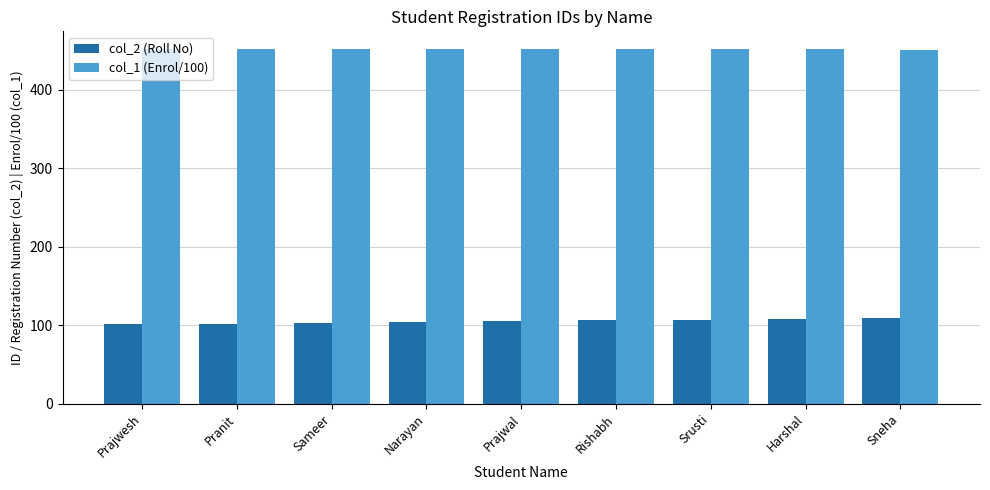

What is the lowest value of the col_1 (Enrol/100) series?

450.5